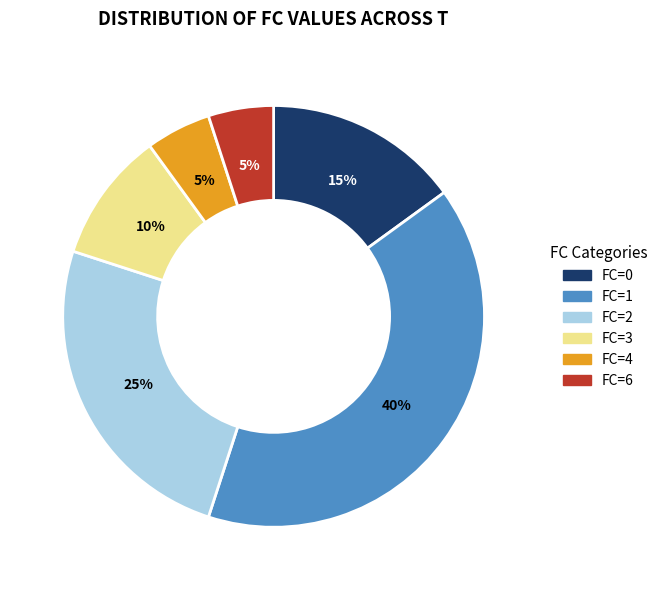

How many segments does this pie chart have?

6